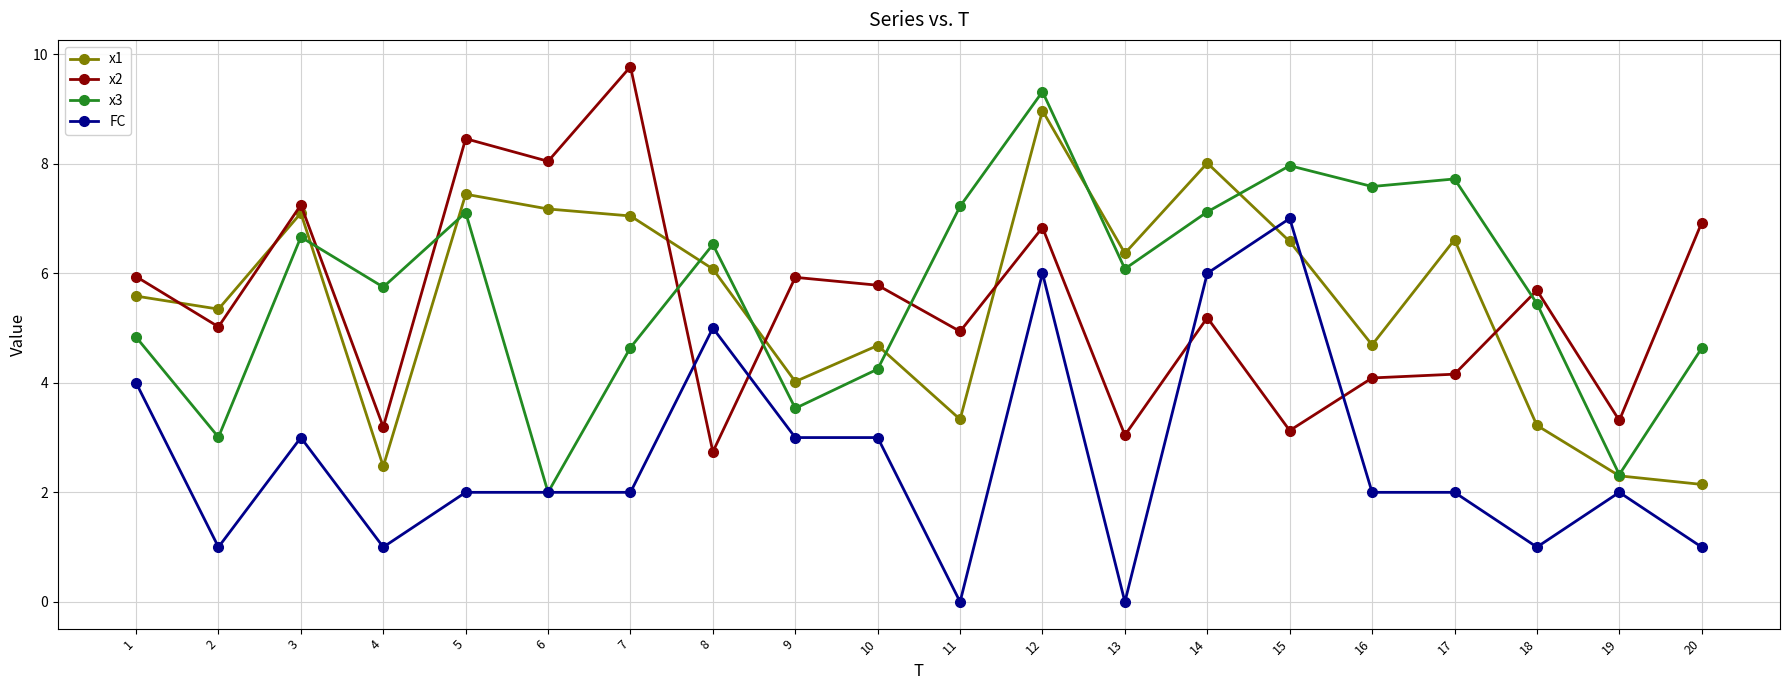

What is the difference between the x3 values at 14 and 2?

4.1